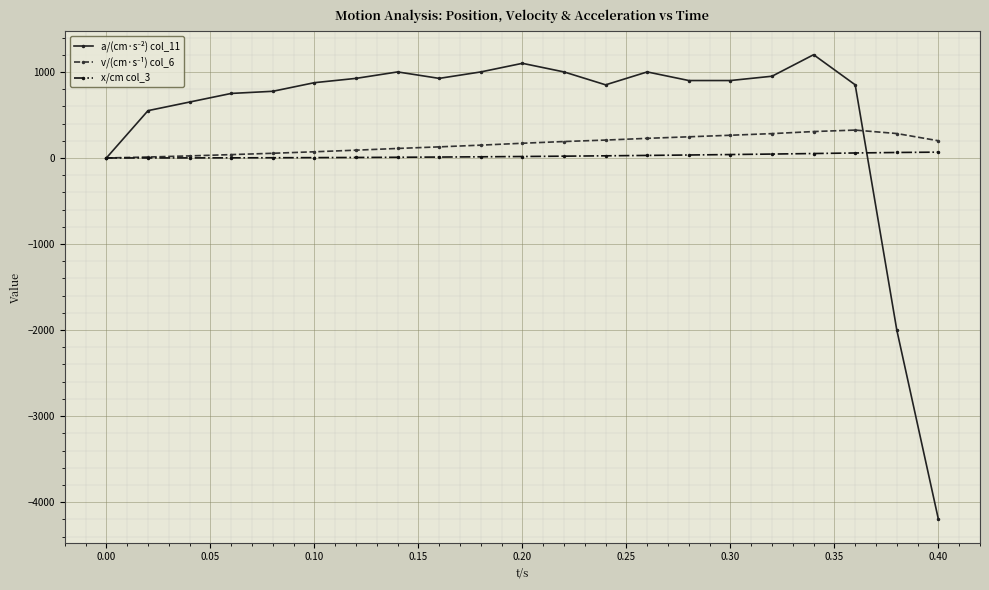

What is the greatest value displayed?

1200.0